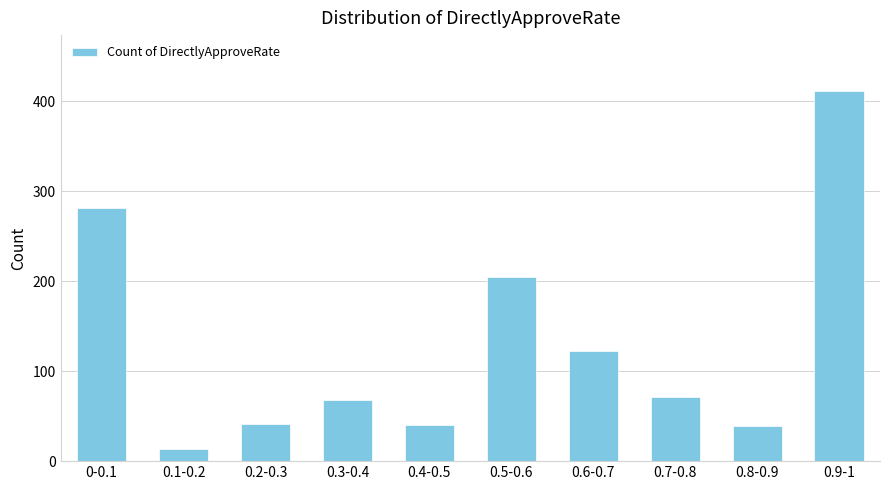

The value at 0.3-0.4 is 68. True or false?

True